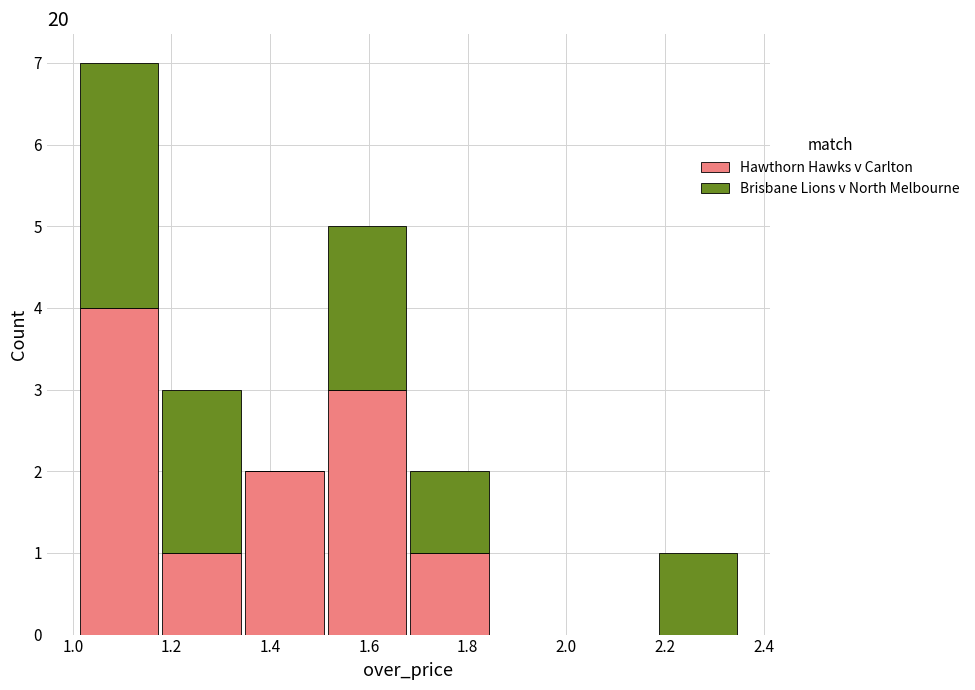

Reading left to right, list every stacked bar in this chart as the range it spans on the x-axis followed by its total height. Neither the bar edges nor the heights are printed on the chart, so give them approximately, as read against the axes.

1.02 to 1.18: 7
1.18 to 1.34: 3
1.34 to 1.52: 2
1.52 to 1.68: 5
1.68 to 1.84: 2
1.84 to 2.02: 0
2.02 to 2.18: 0
2.18 to 2.36: 1